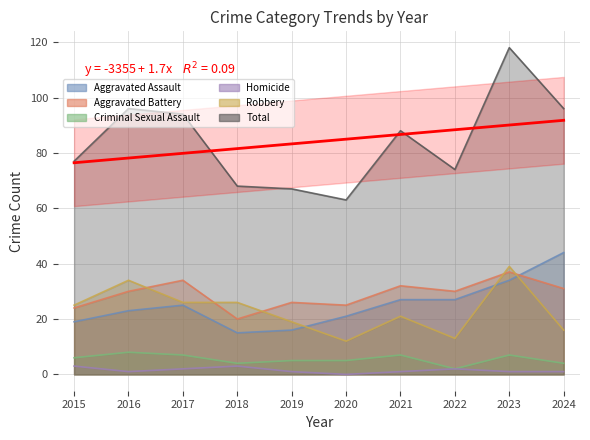

True or false: Aggravated Battery has more than 0 interior local peaks.

True